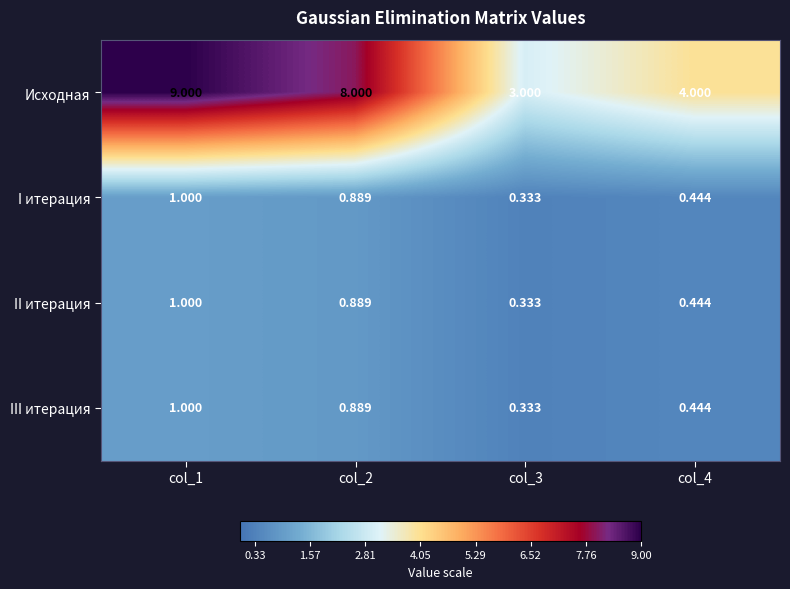

Is the value of II итерация at col_4 greater than the value of Исходная at col_4?

No